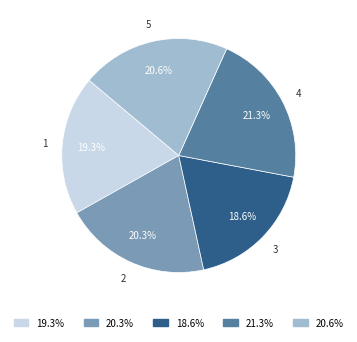

How many segments does this pie chart have?

5